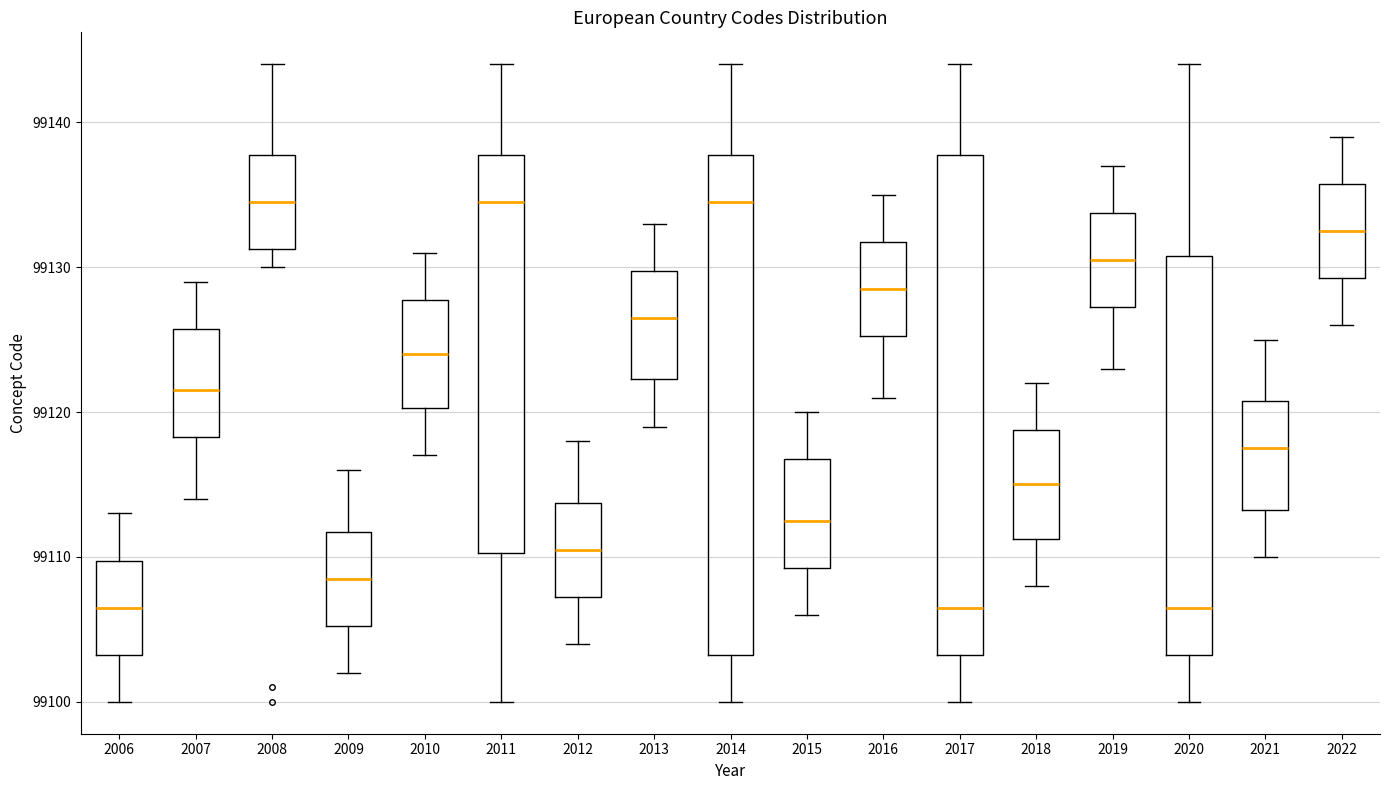

Where does the median line of the box at x = 2015 sit on the y-axis? The values are not printed on the chart, so give them approximately, as read against the axis.

99113